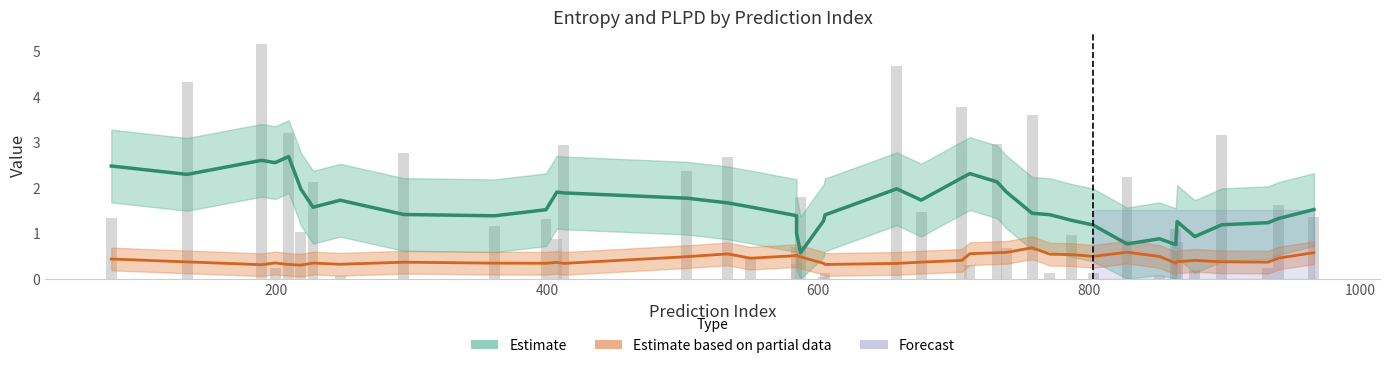

Reading left to right, list all the values displayed in this chart.

Estimate: 2.5	2.3	2.6	2.5	2.7	2.0	1.6	1.7	1.4	1.4	1.5	1.9	1.9	1.8	1.7	1.6	1.4	1.0	0.6	1.3	1.4	2.0	1.7	2.2	2.3	2.1	1.9	1.4	1.4	1.3	1.2	0.8	0.9	0.7	1.3	0.9	1.2	1.2	1.3	1.5
Estimate based on partial data: 0.4	0.4	0.3	0.3	0.3	0.3	0.3	0.3	0.4	0.3	0.3	0.4	0.3	0.5	0.5	0.4	0.5	0.5	0.5	0.3	0.3	0.3	0.4	0.4	0.5	0.6	0.6	0.7	0.5	0.5	0.5	0.6	0.5	0.3	0.4	0.4	0.4	0.4	0.5	0.6